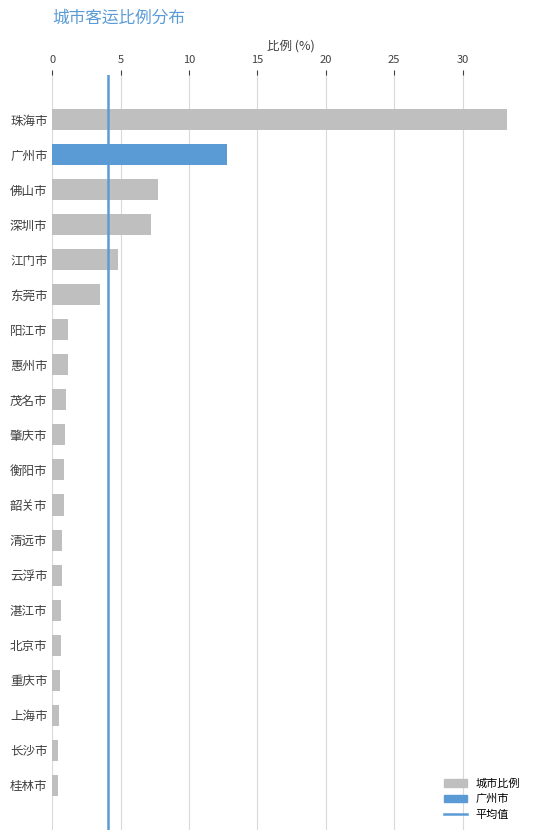

Read the value at 东莞市.

3.5